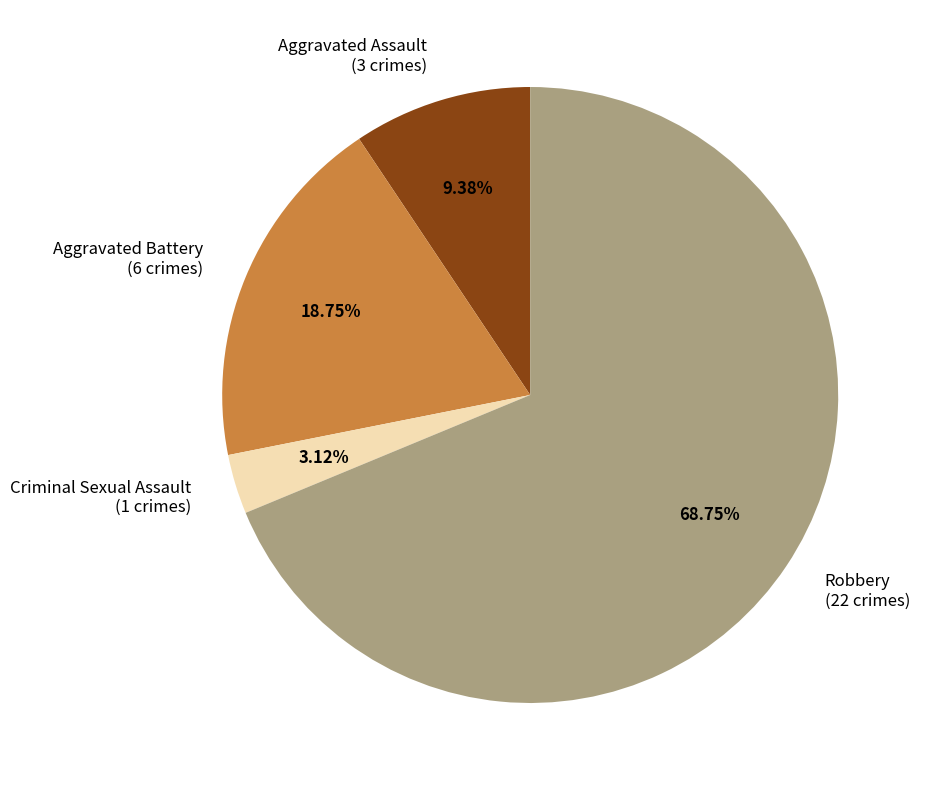

To the nearest percent, what portion does Aggravated Battery represent?

19%